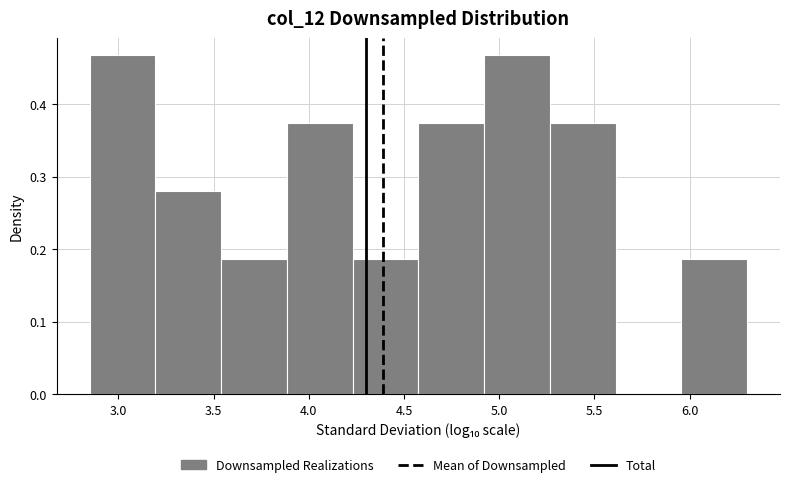

Reading left to right, transcribe this chart: for each bar, give the range it covers on the x-axis and its height. Neither the bar edges nor the heights are printed on the chart, so give them approximately, as read against the axes.

2.85 to 3.20: 0.47
3.20 to 3.55: 0.28
3.55 to 3.90: 0.19
3.90 to 4.25: 0.37
4.25 to 4.60: 0.19
4.60 to 4.90: 0.37
4.90 to 5.25: 0.47
5.25 to 5.60: 0.37
5.60 to 5.95: 0
5.95 to 6.30: 0.19